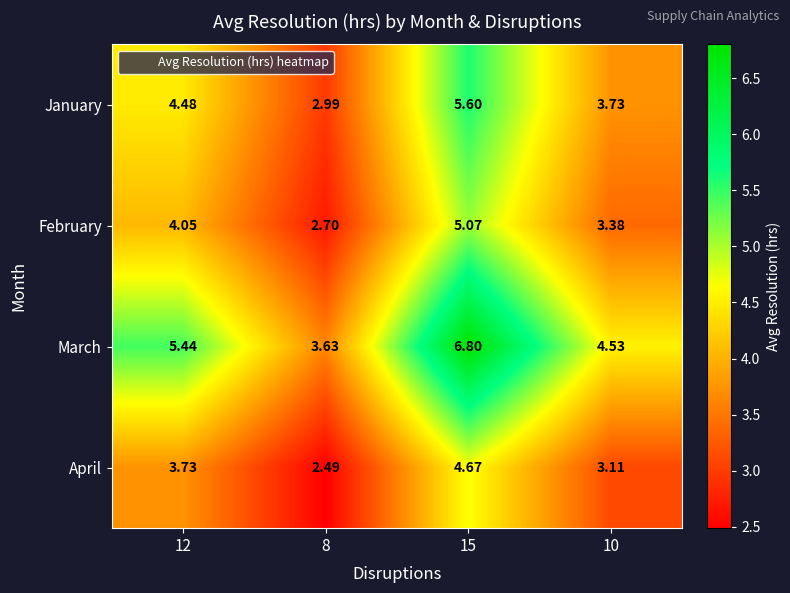

Rank the series by their average value, from lowest to highest.

April, February, January, March